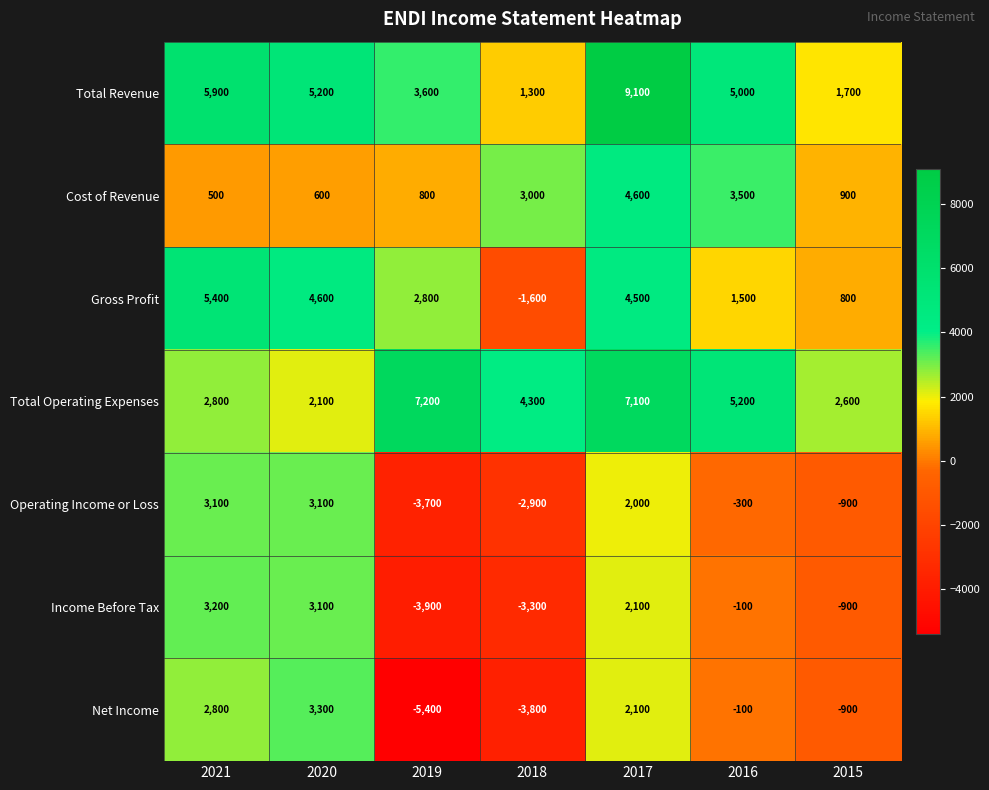

List the labels in order of Income Before Tax value, largest first.

2021, 2020, 2017, 2016, 2015, 2018, 2019